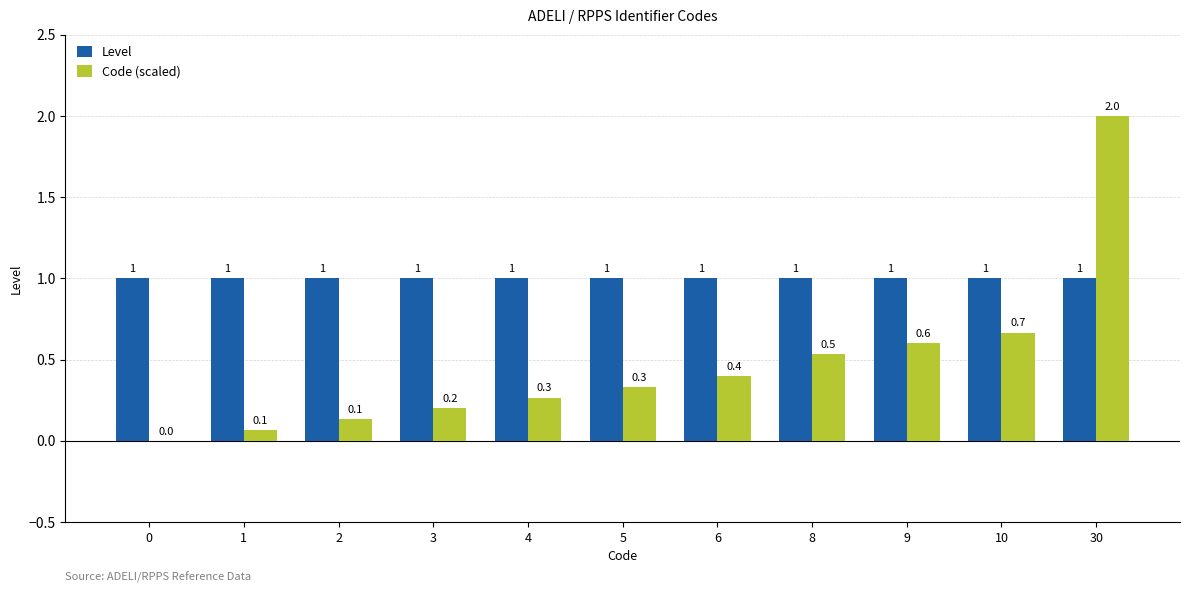

True or false: Level has a value of 1.0 at 4.

True